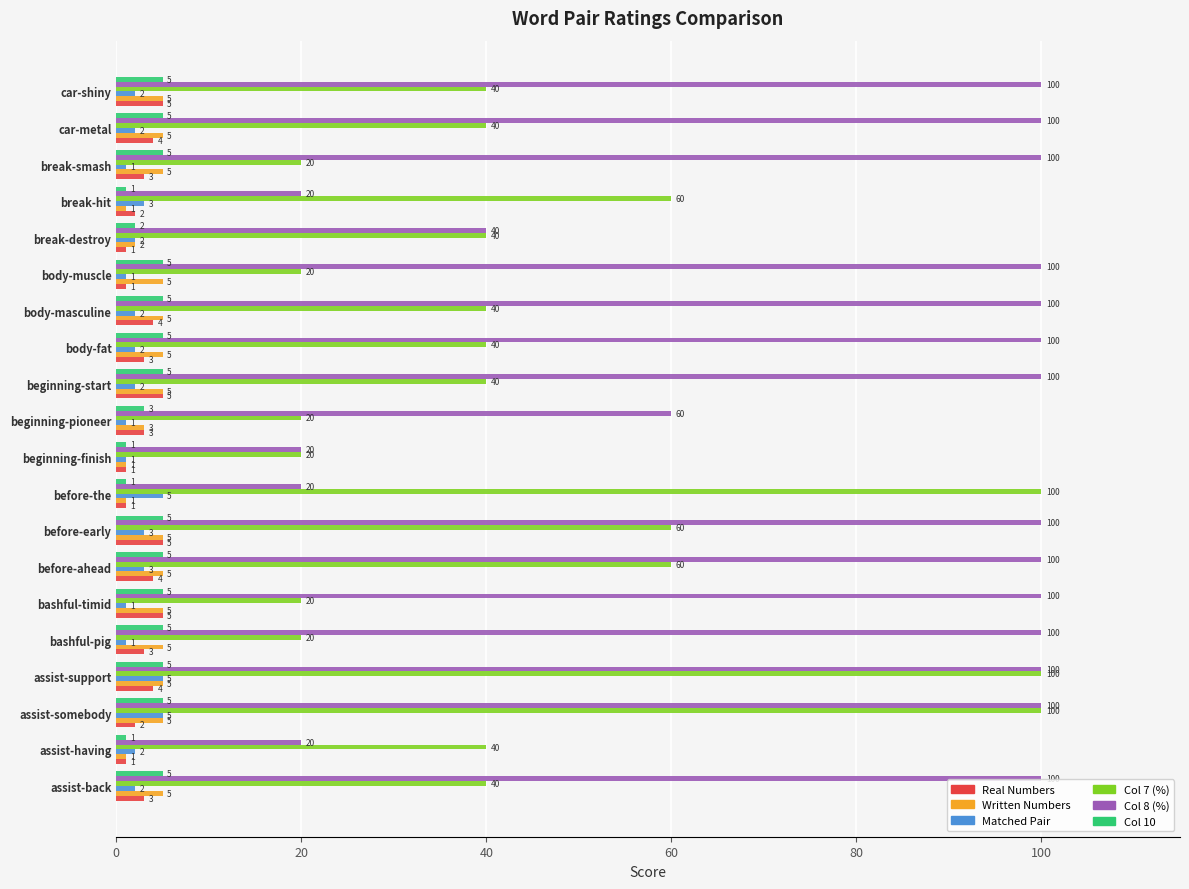

What is the difference between the second highest and second lowest values in the Col 8 (%) series?

80